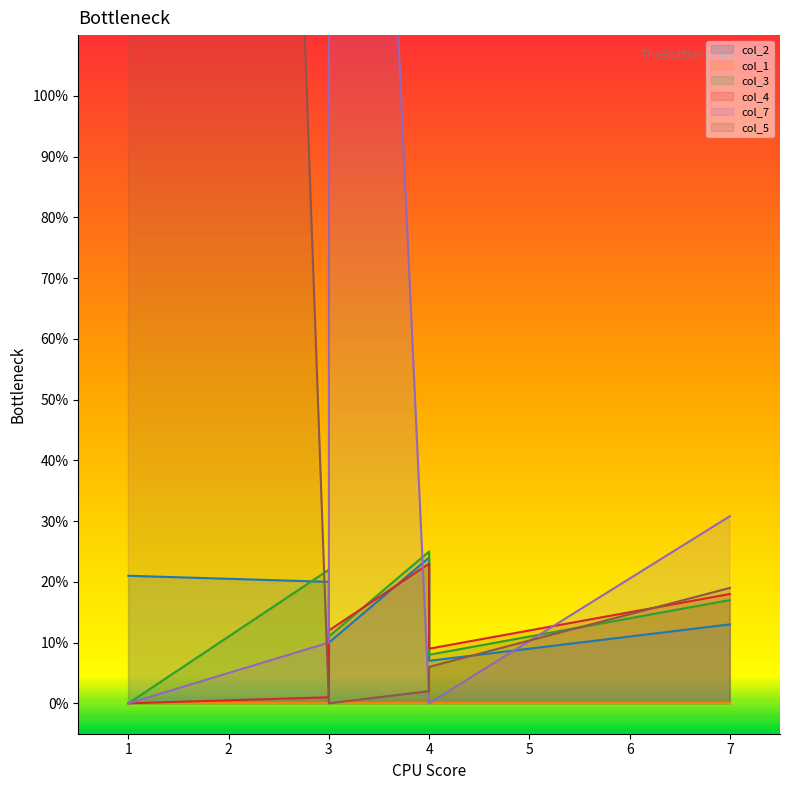

Does the chart display data point markers on the line(s)?

No